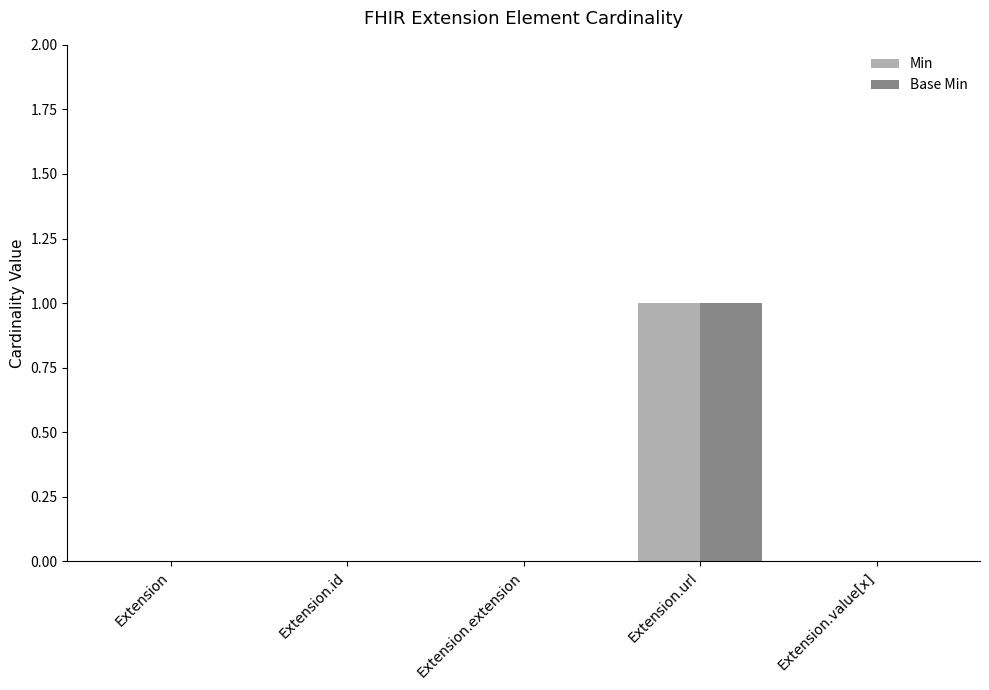

Reading left to right, extract all data points from this chart.

Min: 0	0	0	1	0
Base Min: 0	0	0	1	0